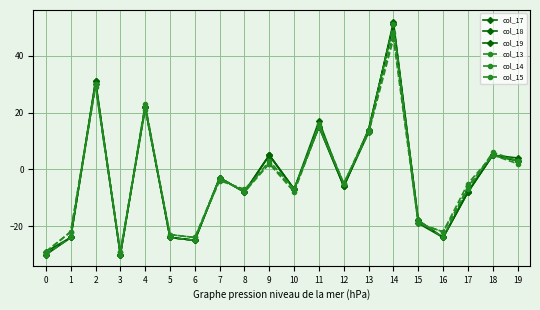

How many lines are shown in the chart?

6